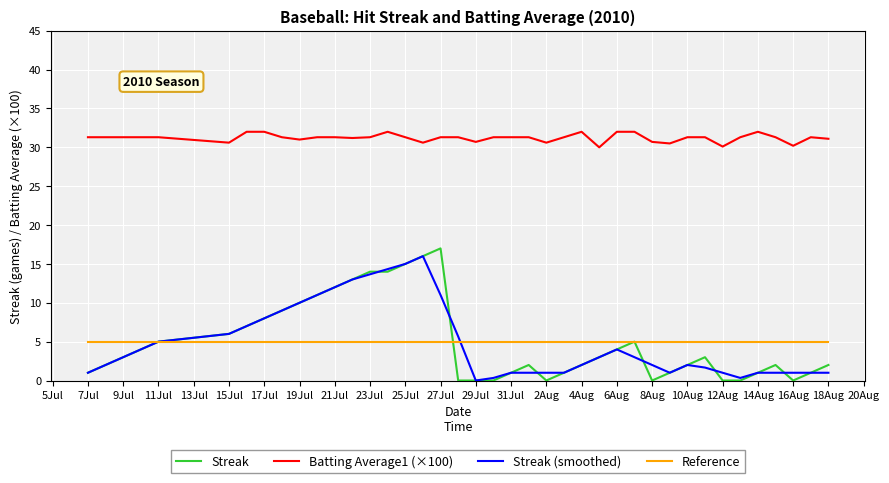

What is the maximum value for Streak?

17.0